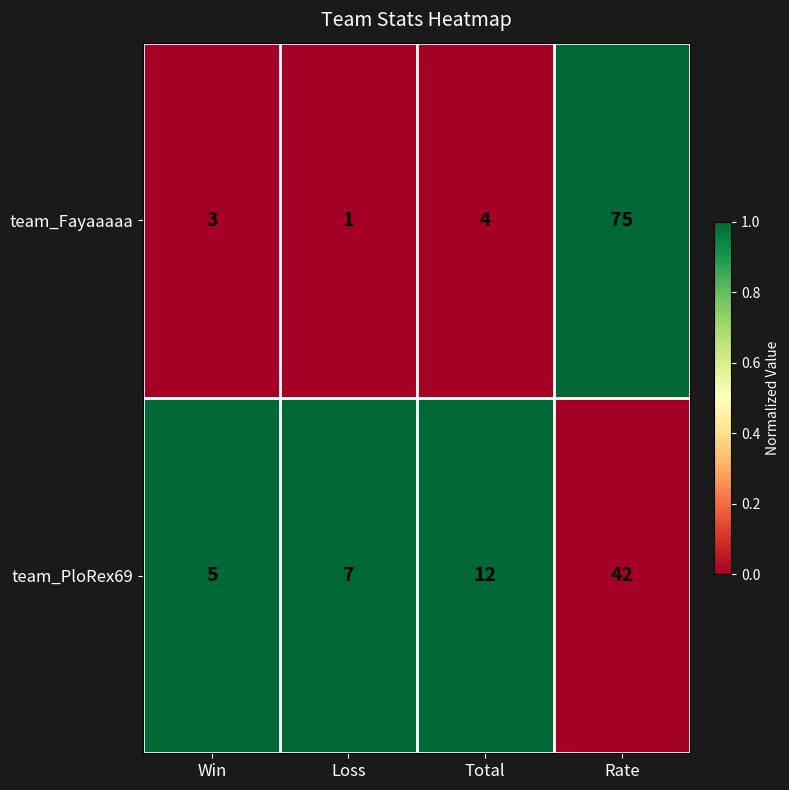

What is the sum of all team_Fayaaaaa values?

83